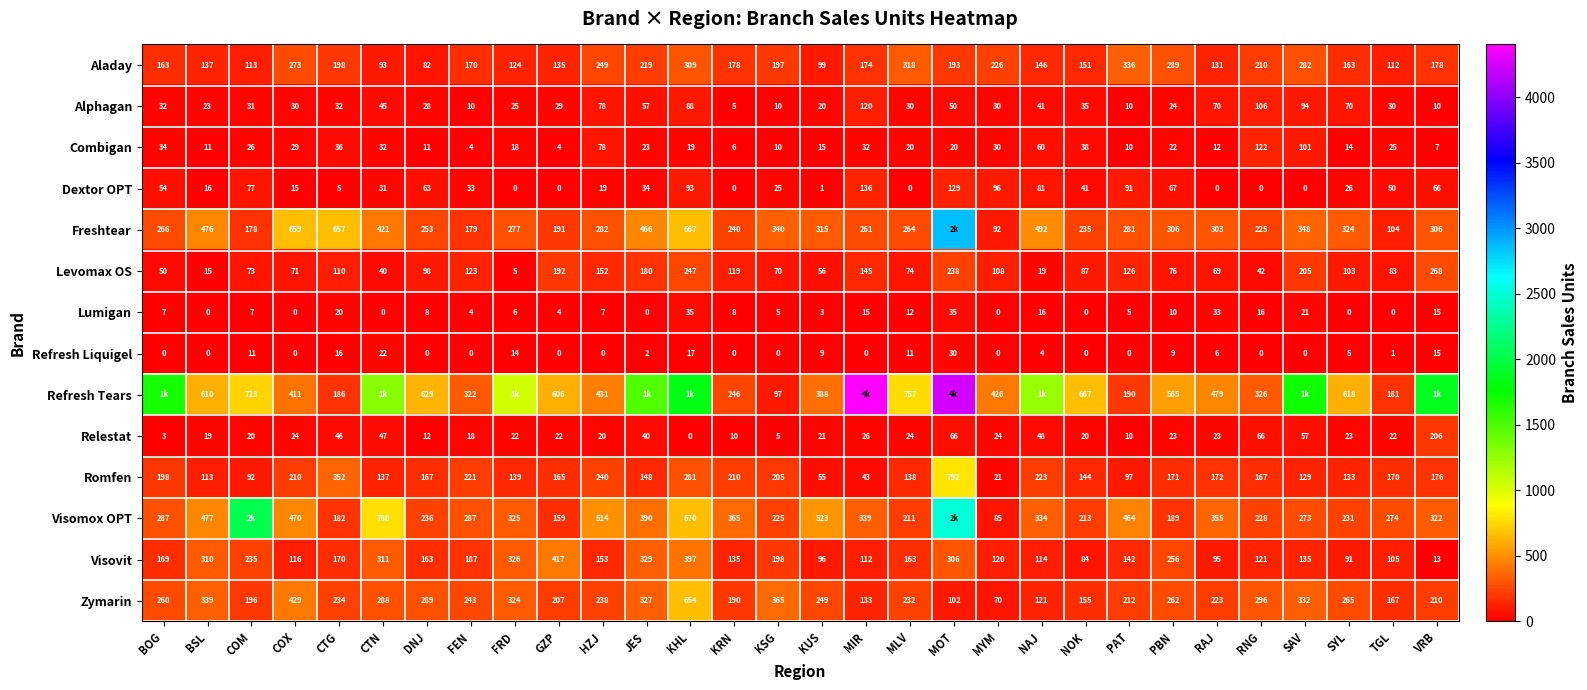

Is the value of Refresh Tears at DNJ greater than the value of Dextor OPT at CTN?

Yes